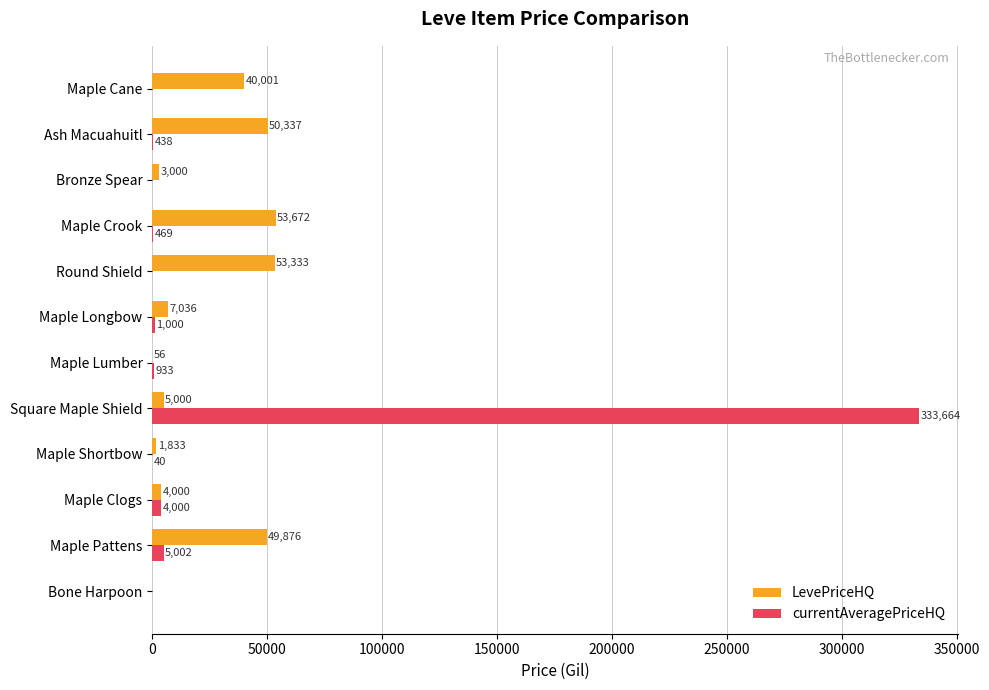

Which series changed the most between Bone Harpoon and Maple Cane?

LevePriceHQ